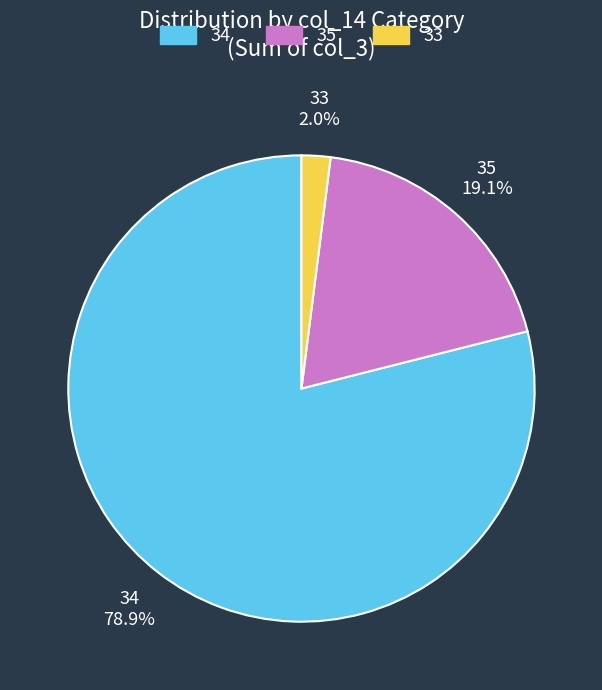

To the nearest percent, what is the combined percentage of 33 and 35?

21%